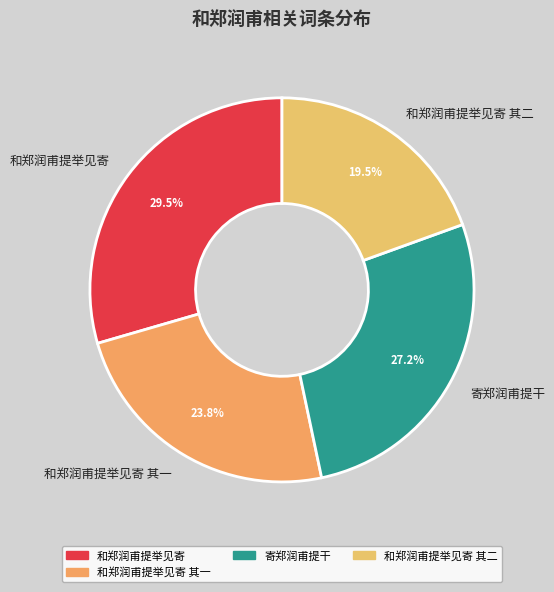

Rank the categories by value from lowest to highest.

和郑润甫提举见寄 其二, 和郑润甫提举见寄 其一, 寄郑润甫提干, 和郑润甫提举见寄